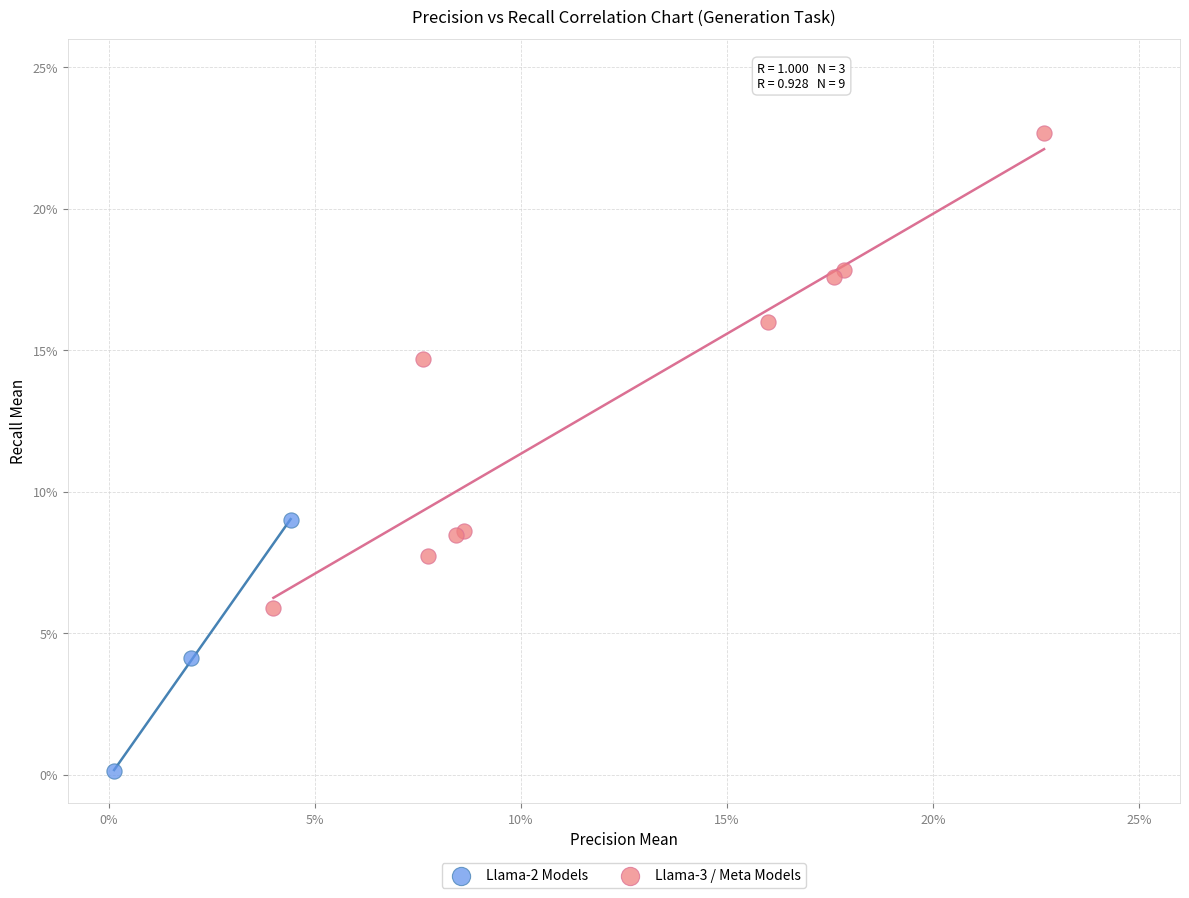

Which series reaches the maximum Y coordinate?

Llama-3 / Meta Models